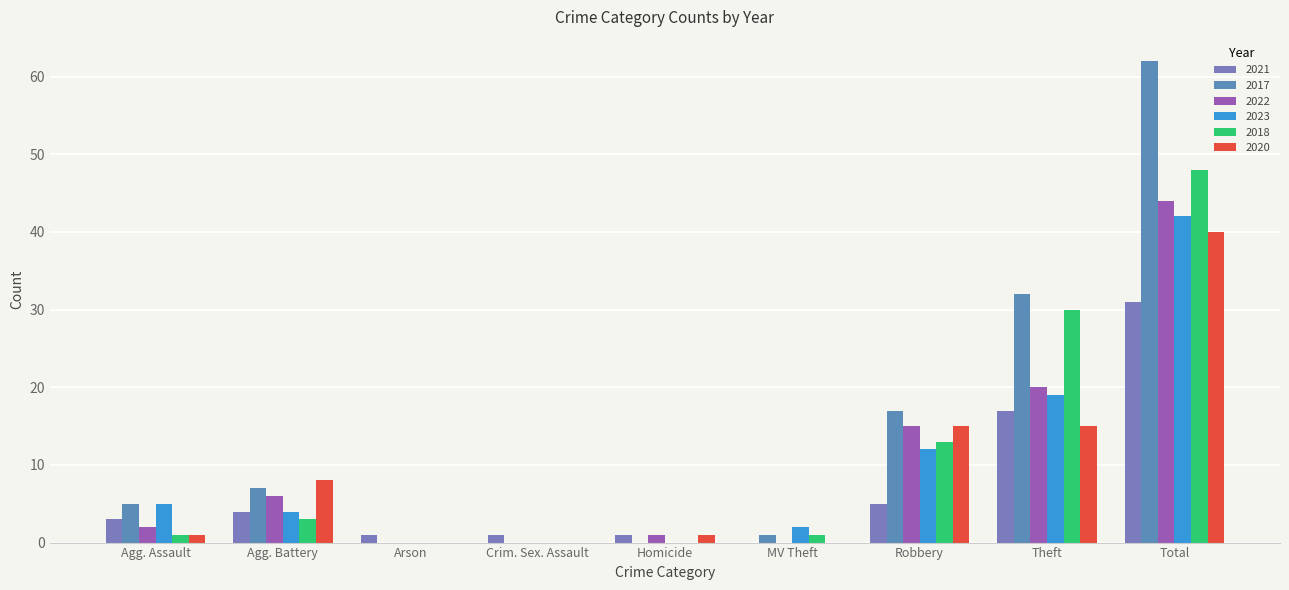

Are the bars grouped side by side (vs. stacked)?

Yes